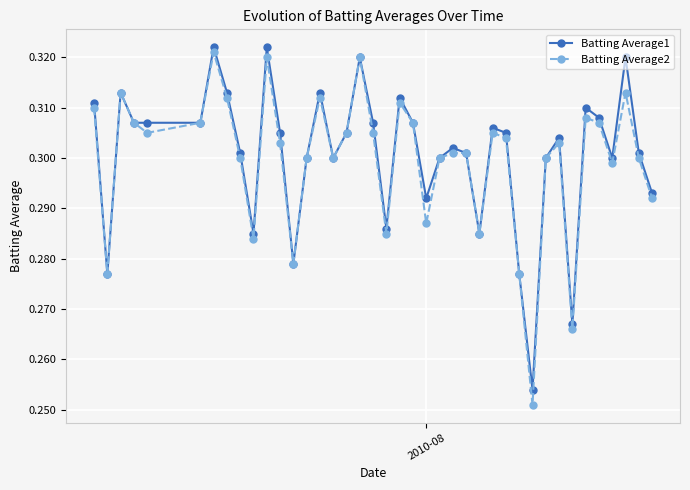

True or false: Batting Average1 has more than 1 points higher than both neighbors.

True